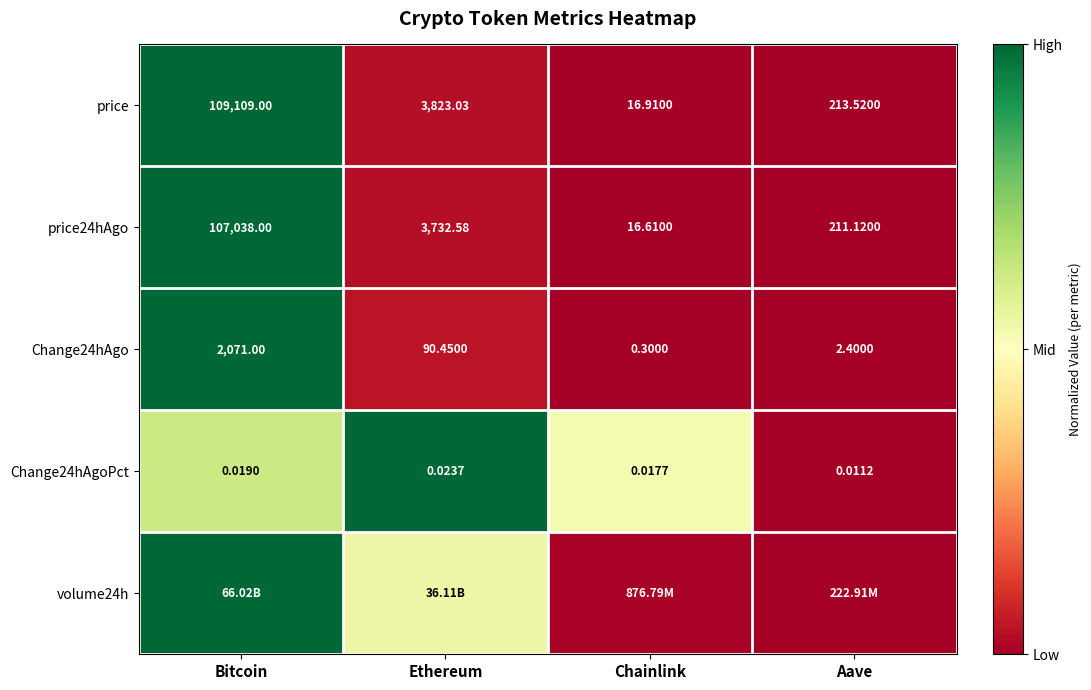

At which label is Change24hAgo closest to 1035?

Ethereum